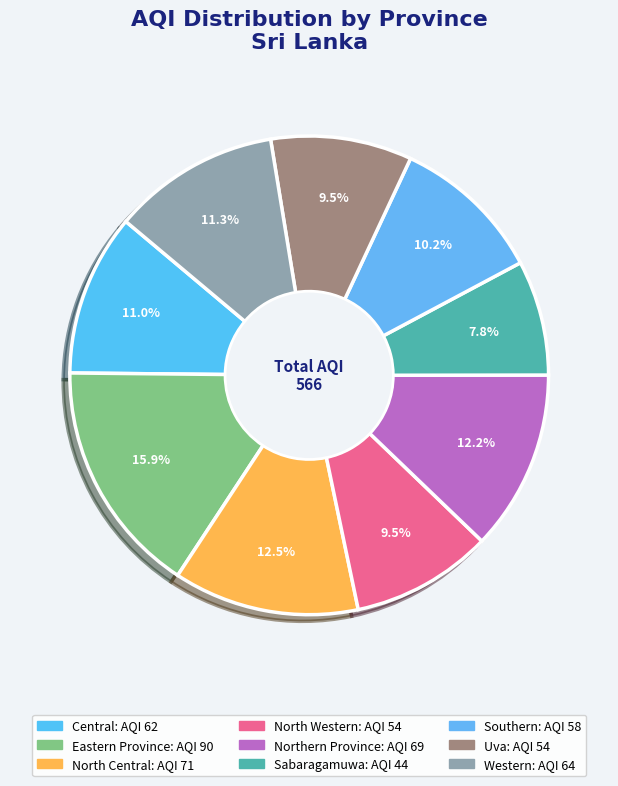

How many segments does this pie chart have?

9